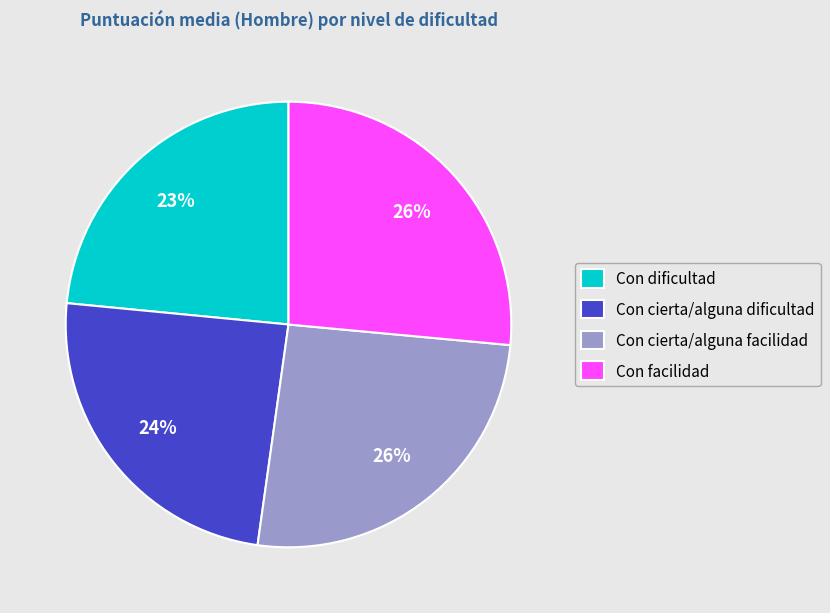

Approximately how many times larger is the value at Con cierta/alguna facilidad compared to Con cierta/alguna dificultad?

1.1